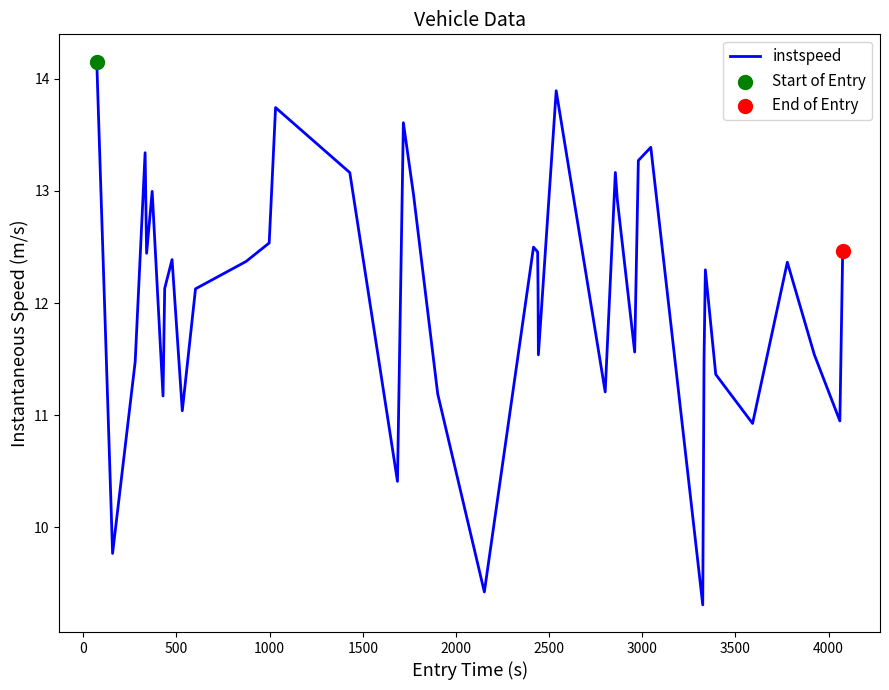

What is the difference between the maximum and minimum values?

4.8